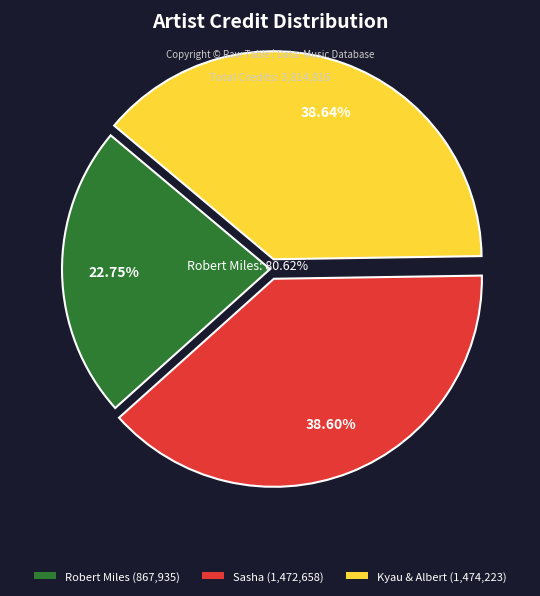

Does Sasha (id:1302) account for over 50% of the chart?

No